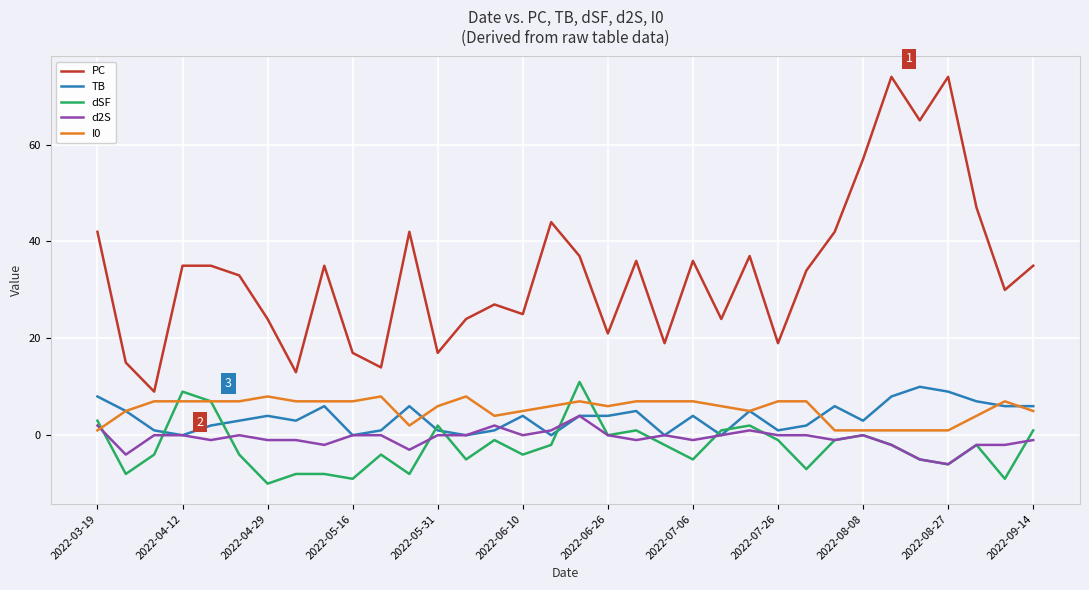

Does the chart have visible grid lines?

Yes